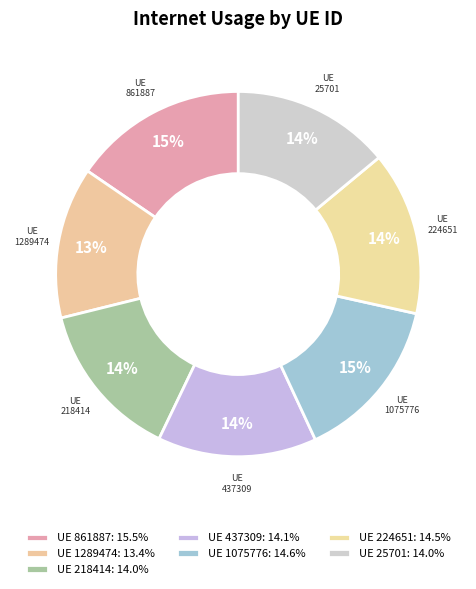

Count the number of slices in the pie.

7